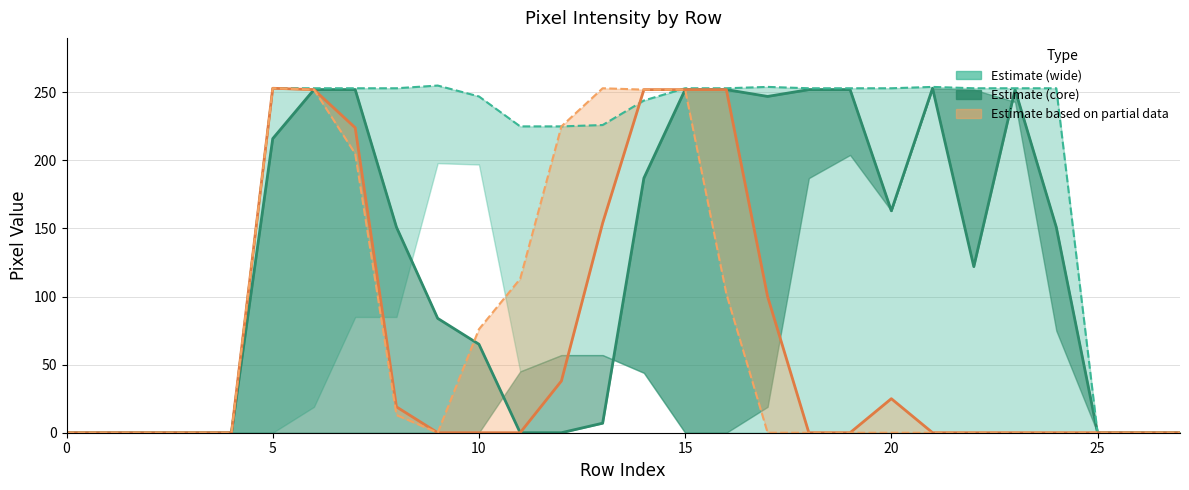

At which label is col_12 closest to 126?

22